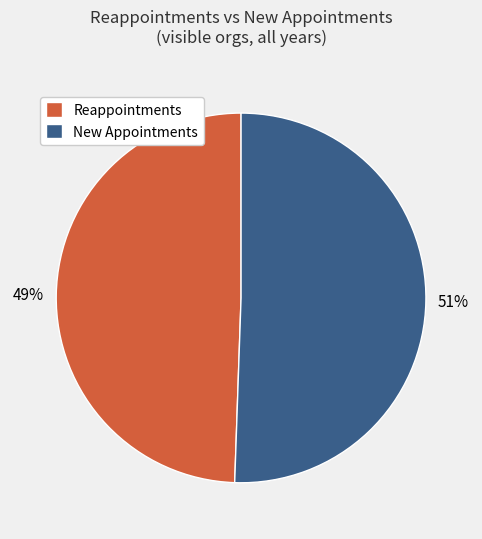

To the nearest percent, what is the average slice percentage?

50%